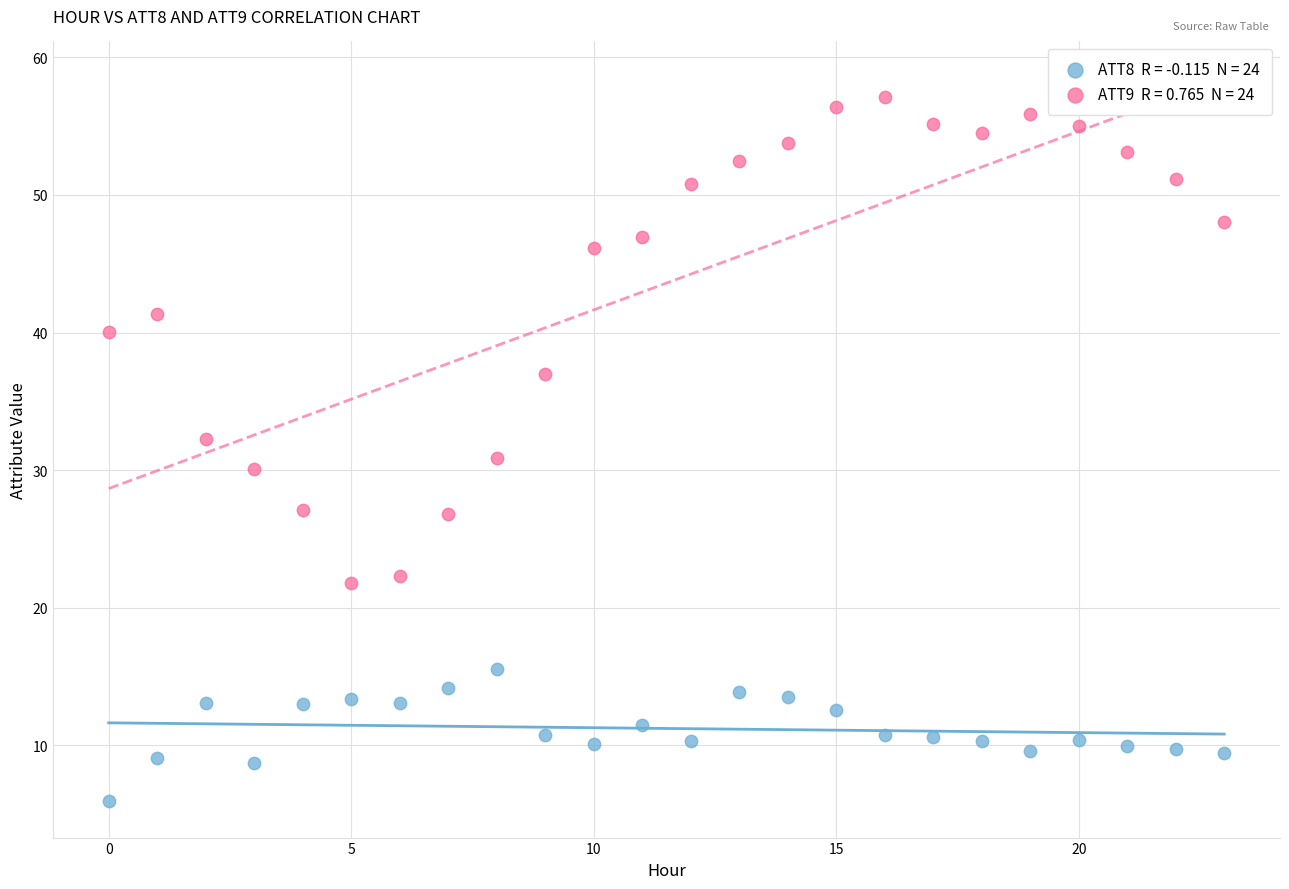

Across all data points, what is the range of Y values (max minus min)?

51.2